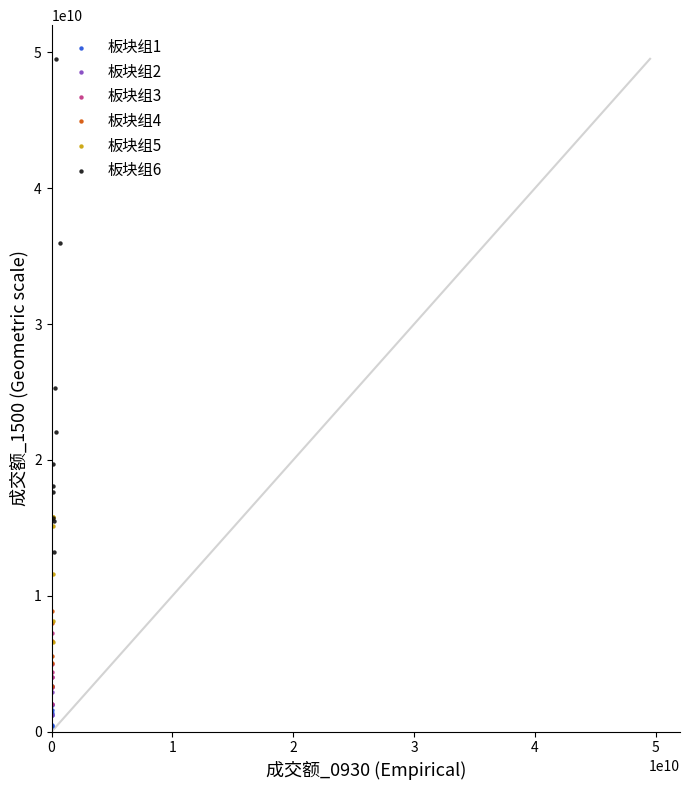

Which series has the widest spread of Y values?

板块组6